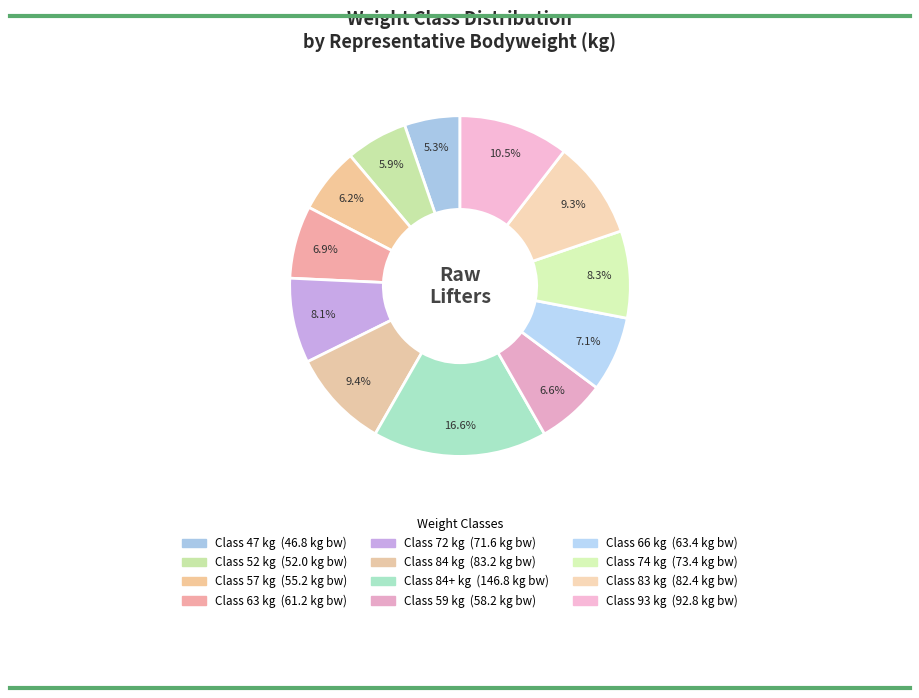

Count the number of slices in the pie.

12